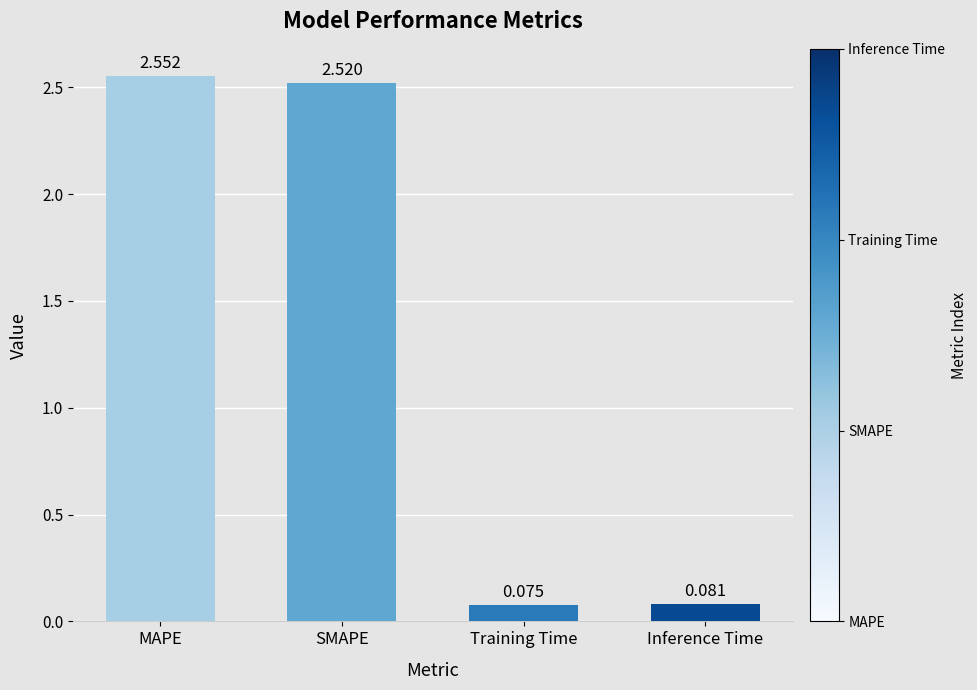

At which category does the chart reach its minimum across all series?

Training Time